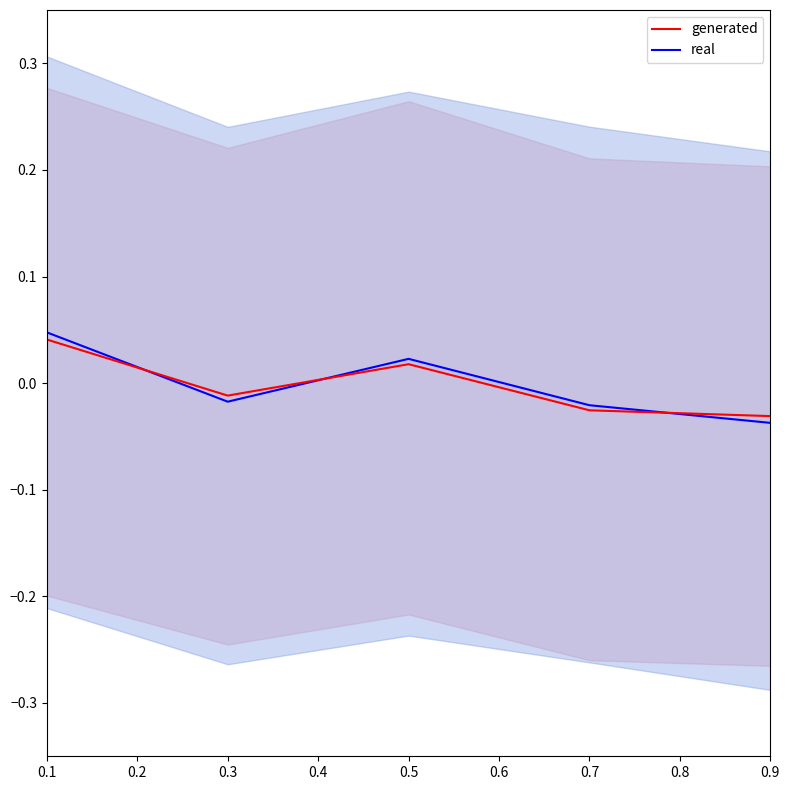

List the series in order of their peak value, lowest first.

generated, real